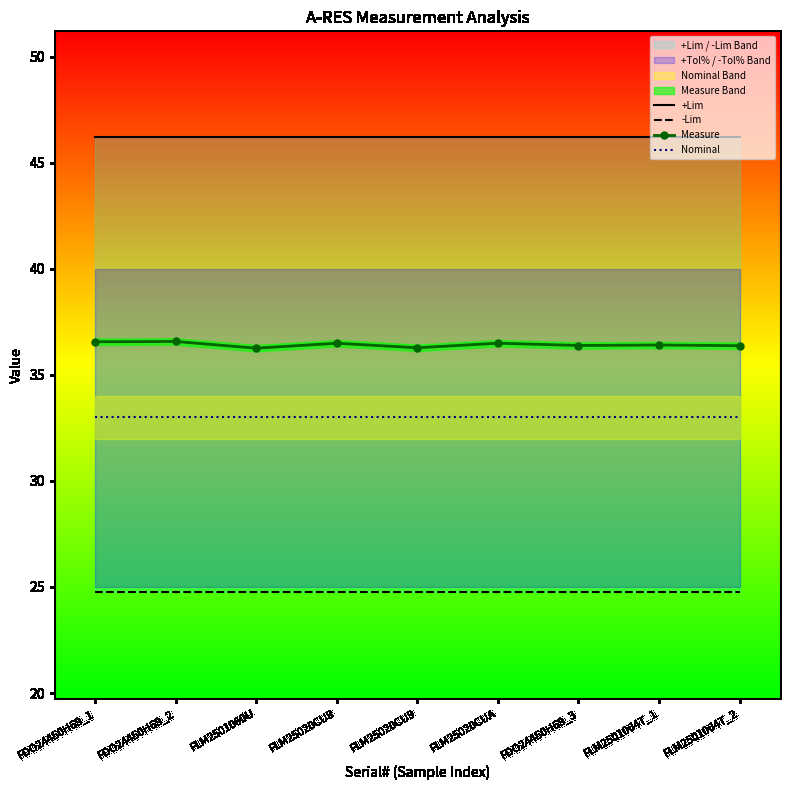

True or false: +Lim and Measure intersect in this chart.

False